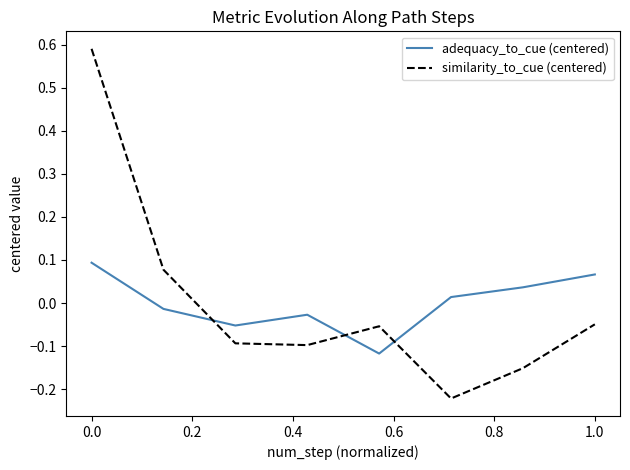

True or false: adequacy_to_cue (centered) and similarity_to_cue (centered) cross at least once.

True